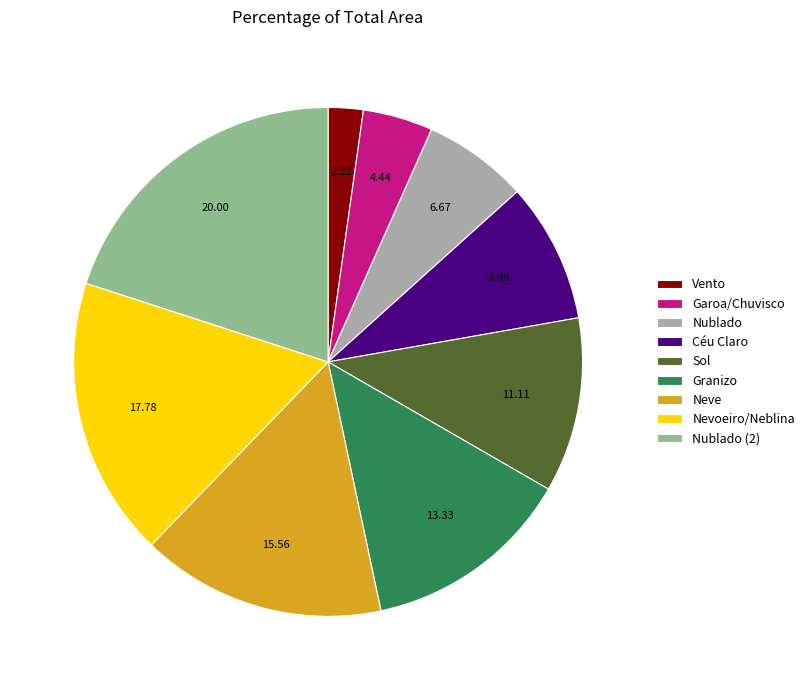

Does Nublado (2) account for over 50% of the chart?

No